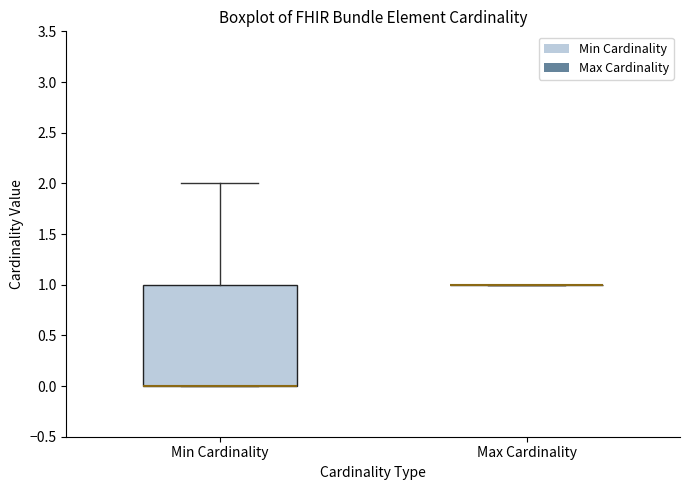

Reading left to right, read every box against the y-axis: the position of its median line, the range the box covers, and the ends of its whiskers. The values are not printed on the chart, so give them approximately, as read against the axis.

Min Cardinality: median 0 (drawn on the box's lower edge), box 0 to 1, whiskers 0 to 2
Max Cardinality: box collapsed to a line at 1, whiskers 1 to 1